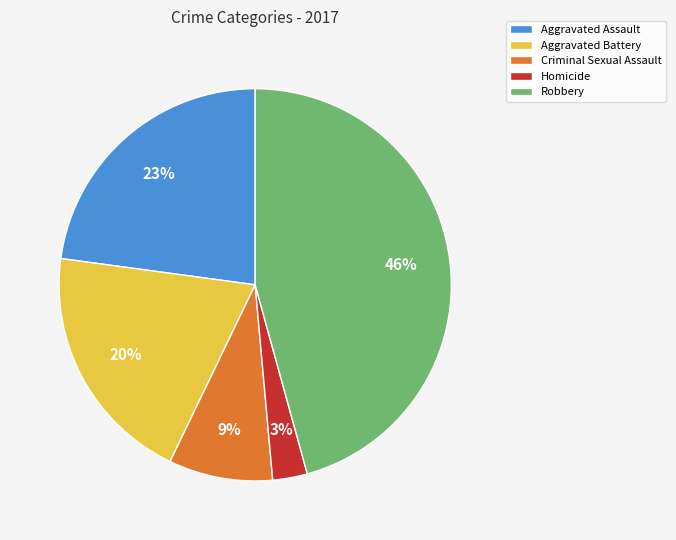

What percentage is the Aggravated Battery slice, to the nearest percent?

20%